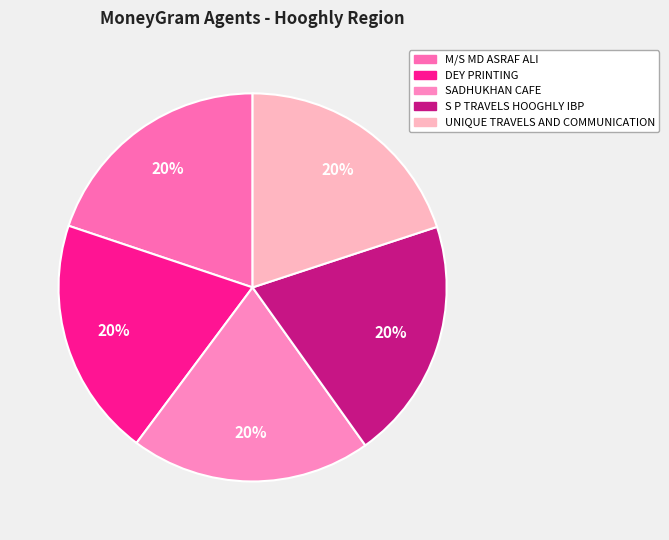

Which slice is the smallest?

M/S MD ASRAF ALI